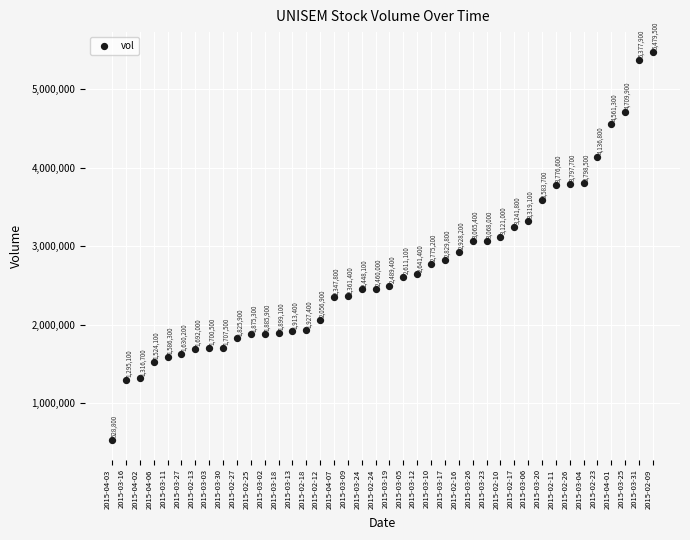

What Y value in the scatter plot is closest to 3004150?

3065400